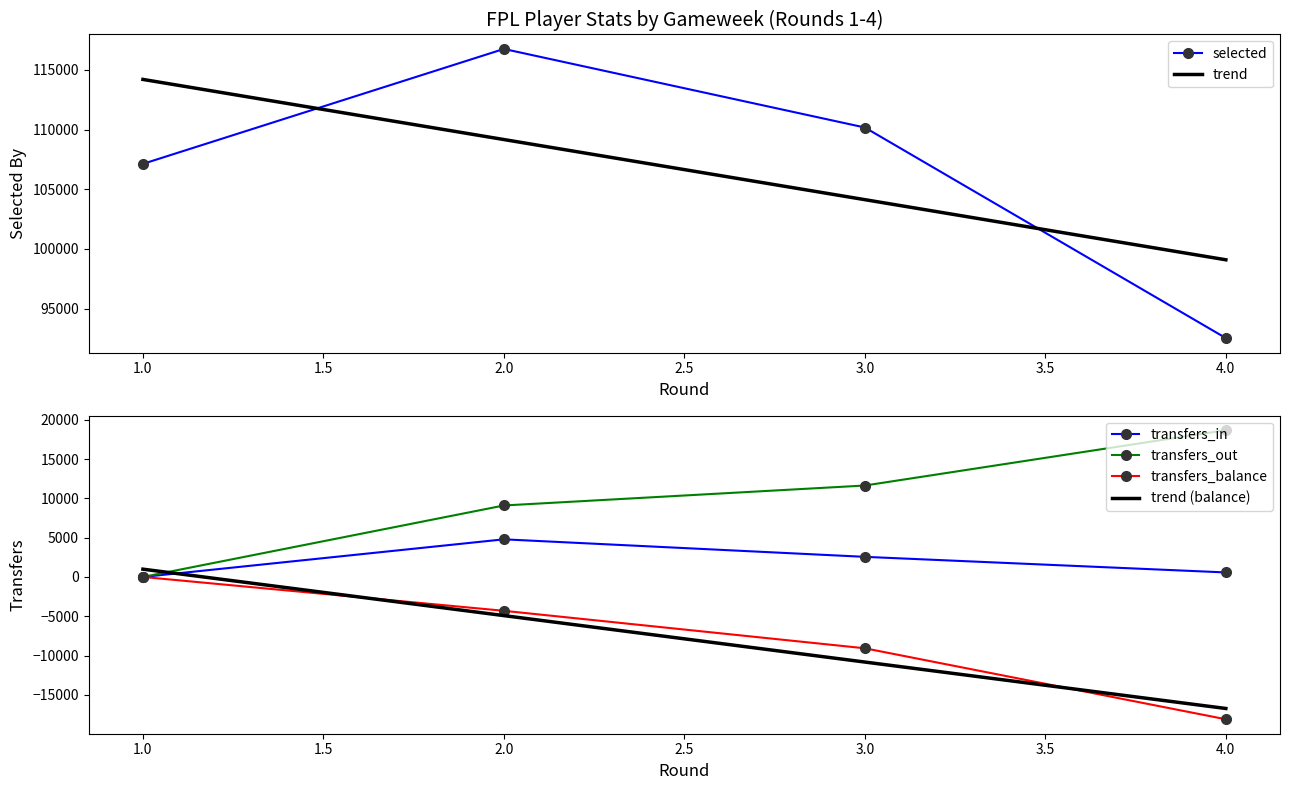

Which series has the largest range (max minus min)?

selected